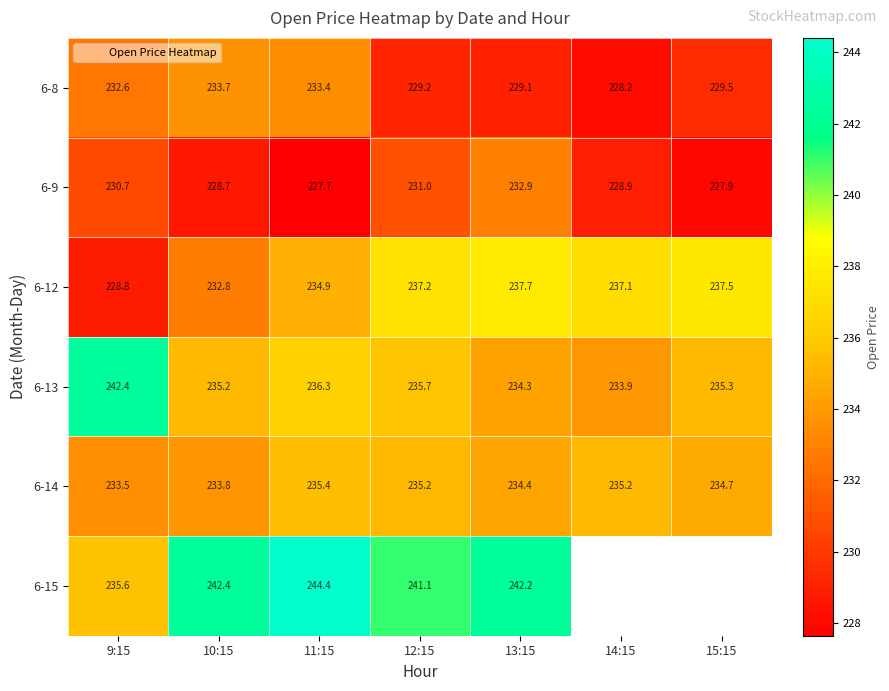

Is the value of 6-8 at 13:15 greater than the value of 6-9 at 11:15?

Yes